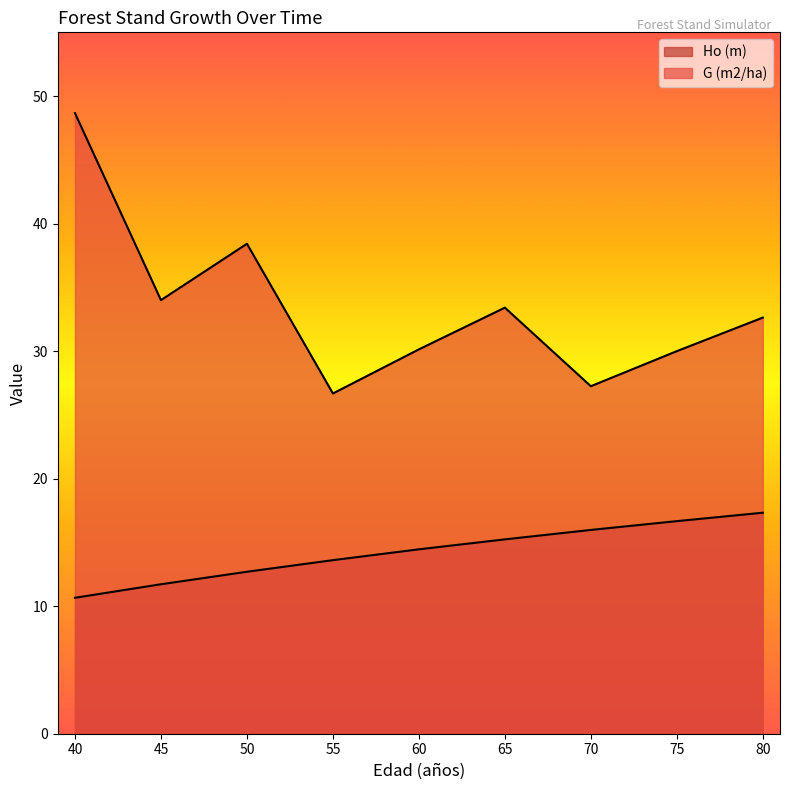

Reading left to right, transcribe all the data shown in this chart.

Ho (m): 10.7	11.7	12.7	13.6	14.5	15.2	16.0	16.7	17.3
G (m2/ha): 48.7	34.0	38.4	26.7	30.1	33.4	27.2	30.0	32.6